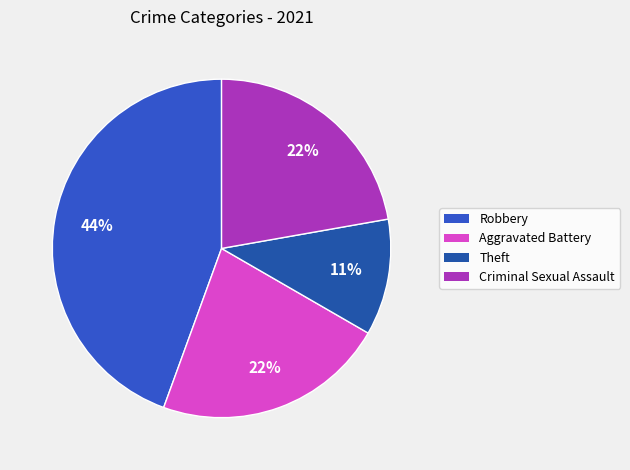

Which category has the smallest portion of the pie?

Theft